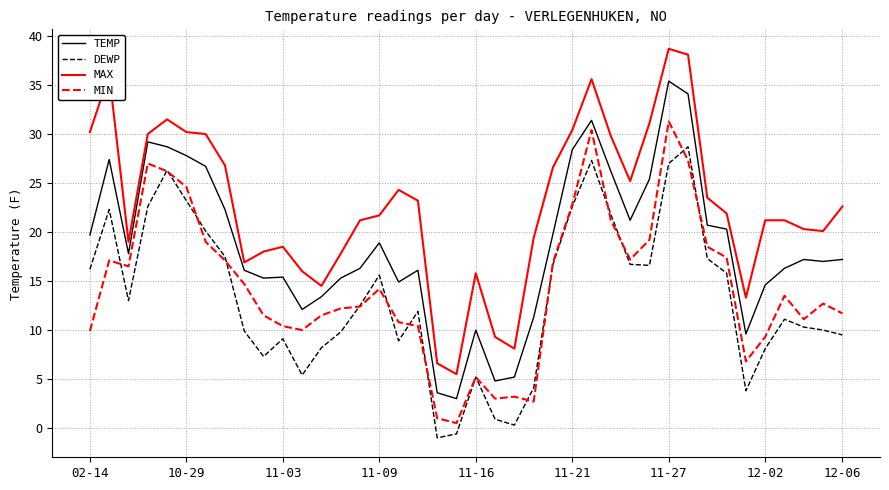

What is the greatest value displayed?

38.7